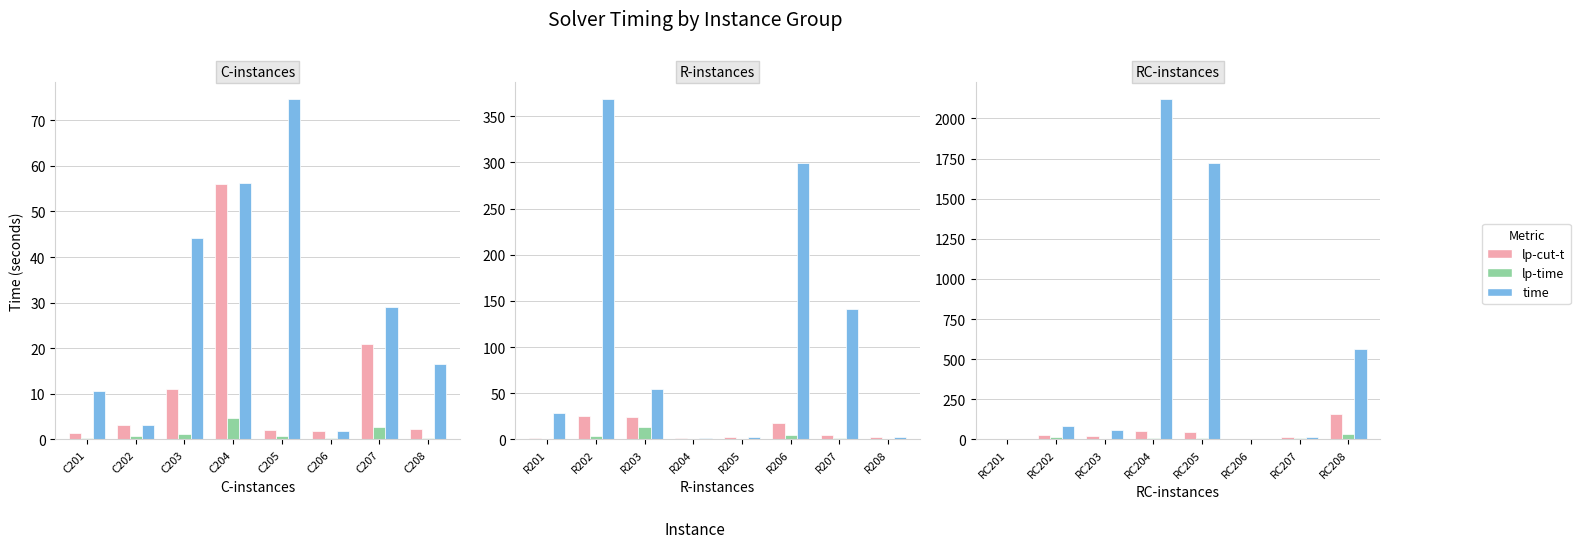

List the series in order of their peak value, highest first.

time, lp-cut-t, lp-time